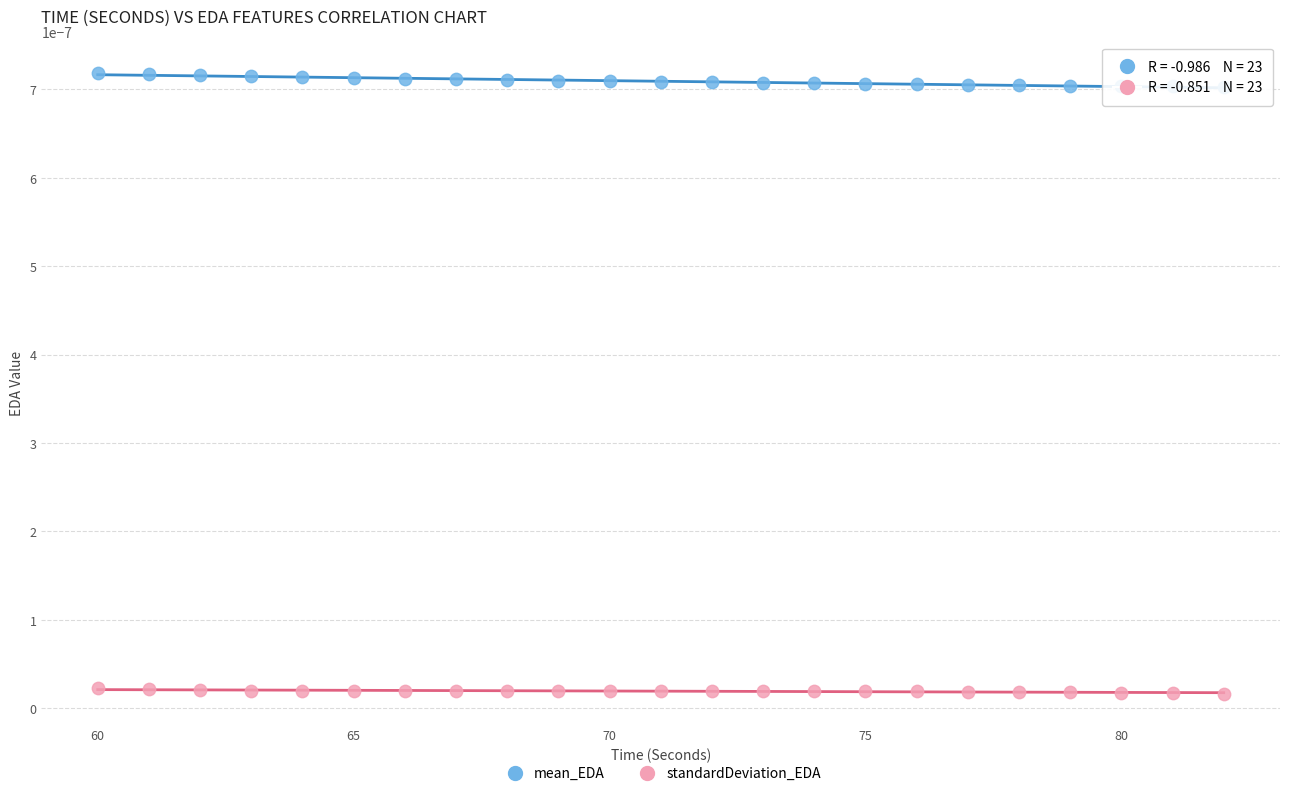

What is the X range (max minus min) for the scatter plot?

22.0